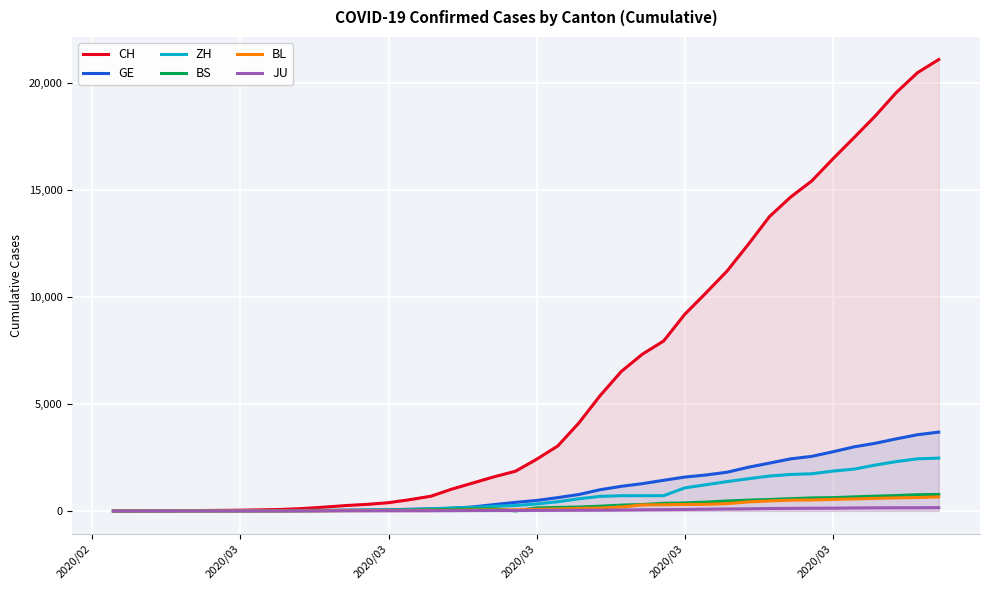

True or false: JU has more than 0 interior local peaks.

False